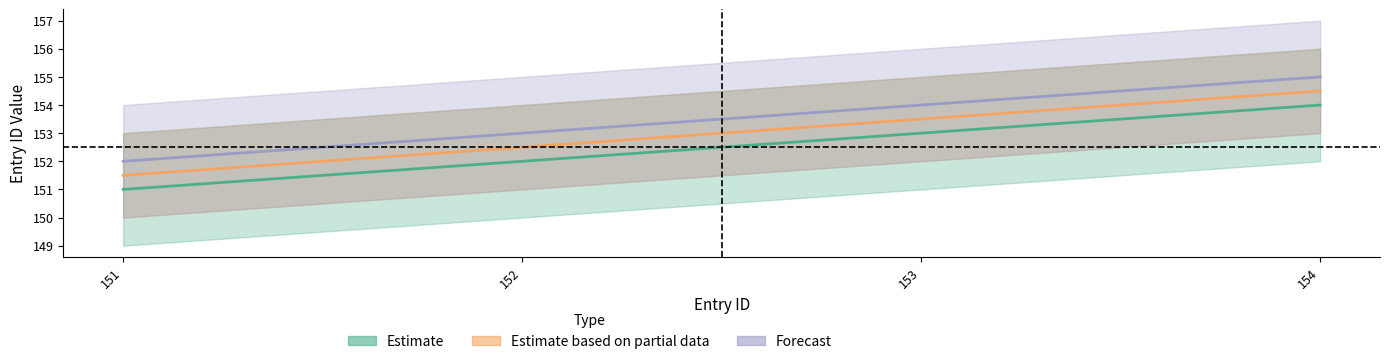

What is the maximum value for Forecast?

155.0